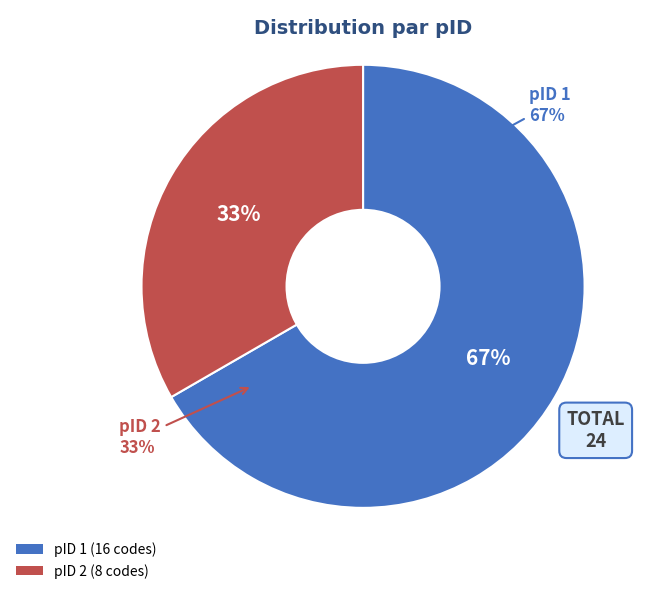

Is there a majority slice in this chart?

Yes